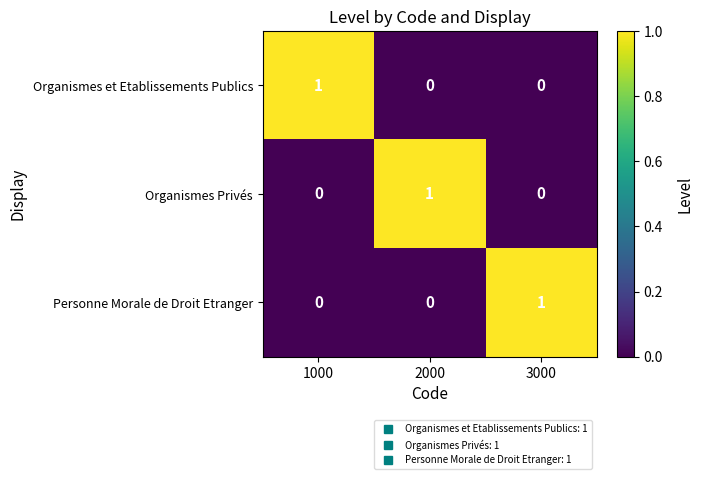

How many data points in Personne Morale de Droit Etranger are above 0?

1